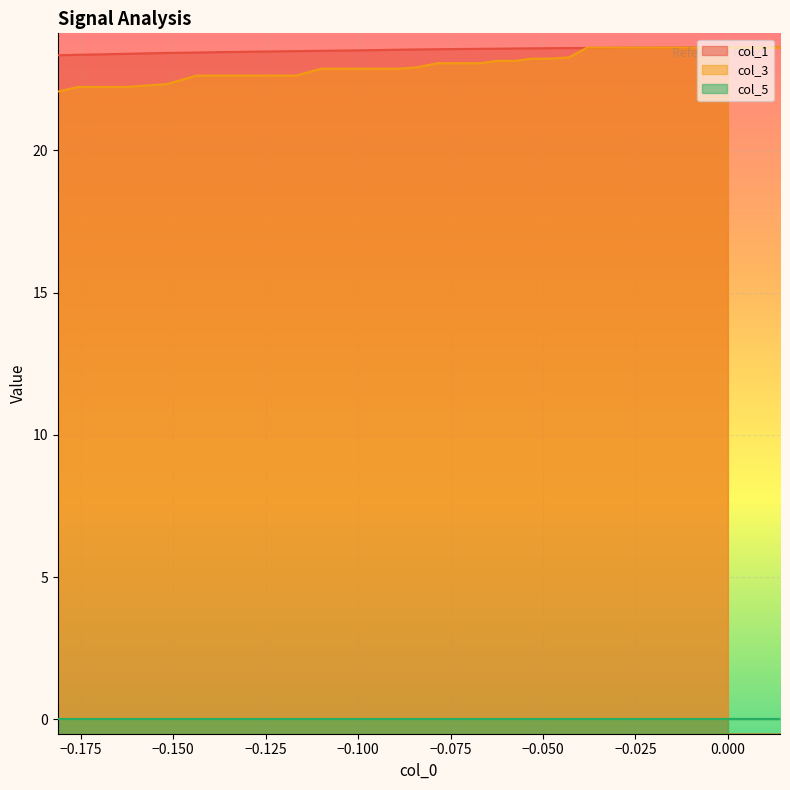

What is the maximum value shown in the chart?

23.6